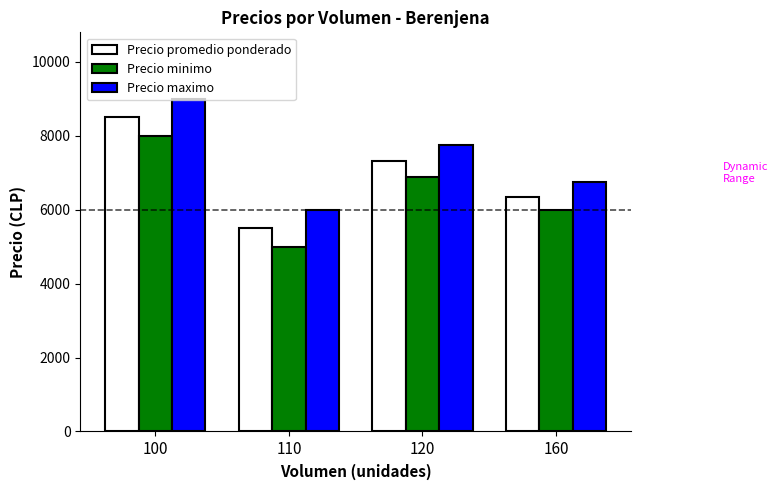

What value does the Precio maximo series have at 160?

6750.0